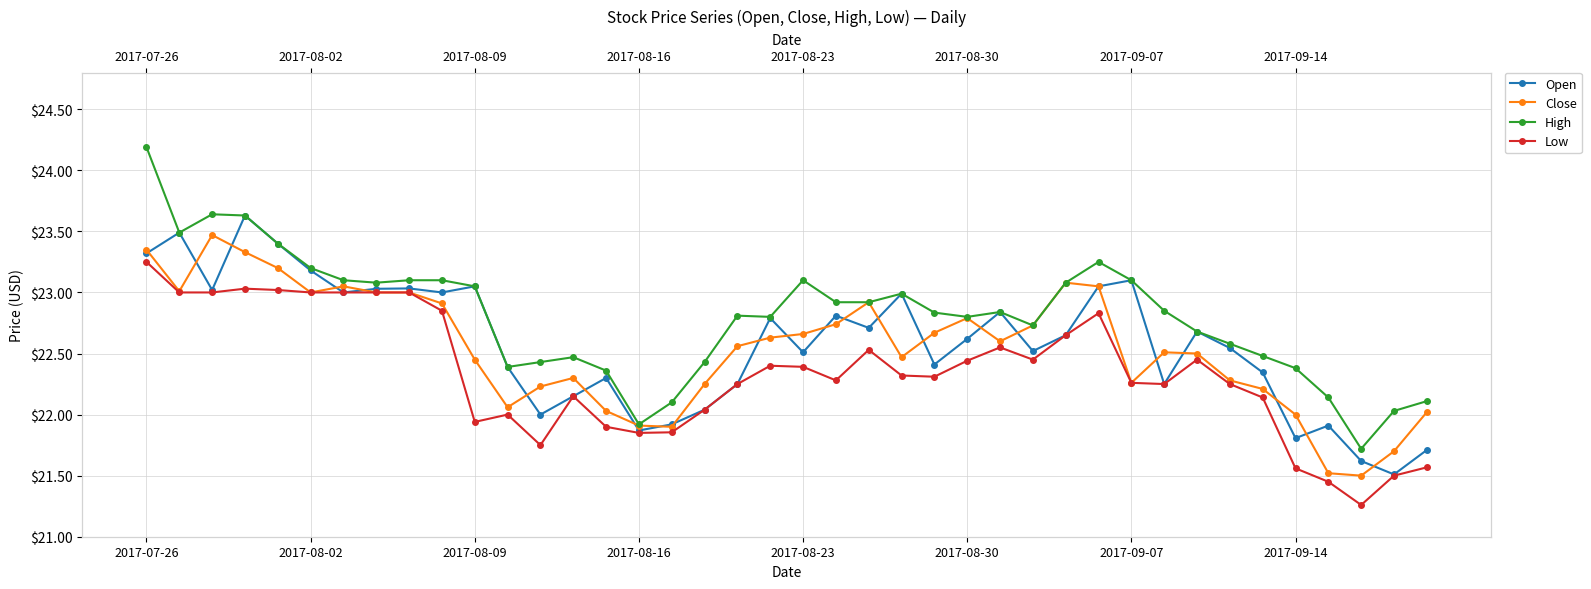

Where is High nearest to the value 22?

38